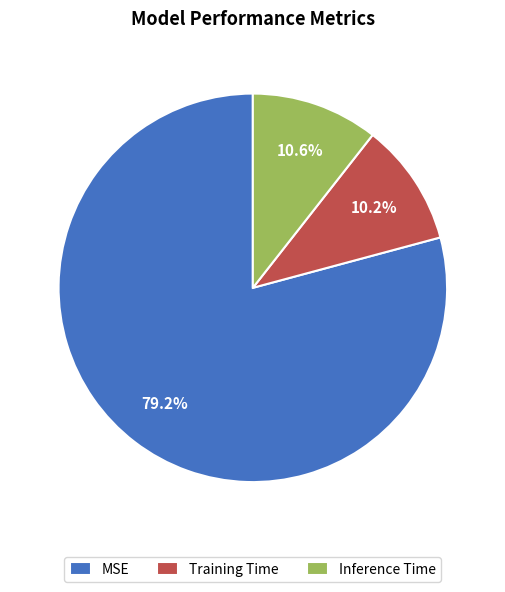

What portion of the pie excludes Inference Time?

89.4%